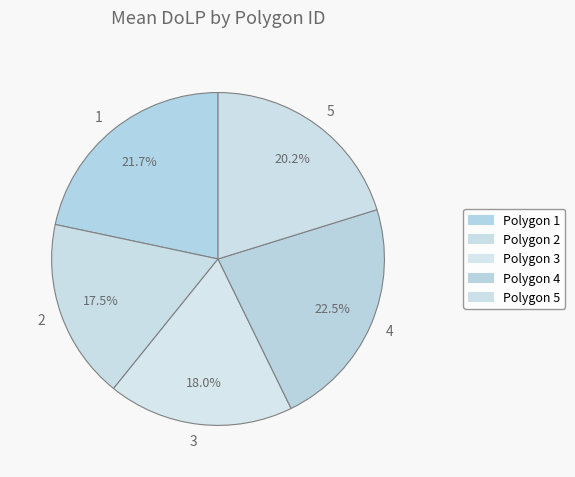

True or false: 2 accounts for 18% of the total.

True